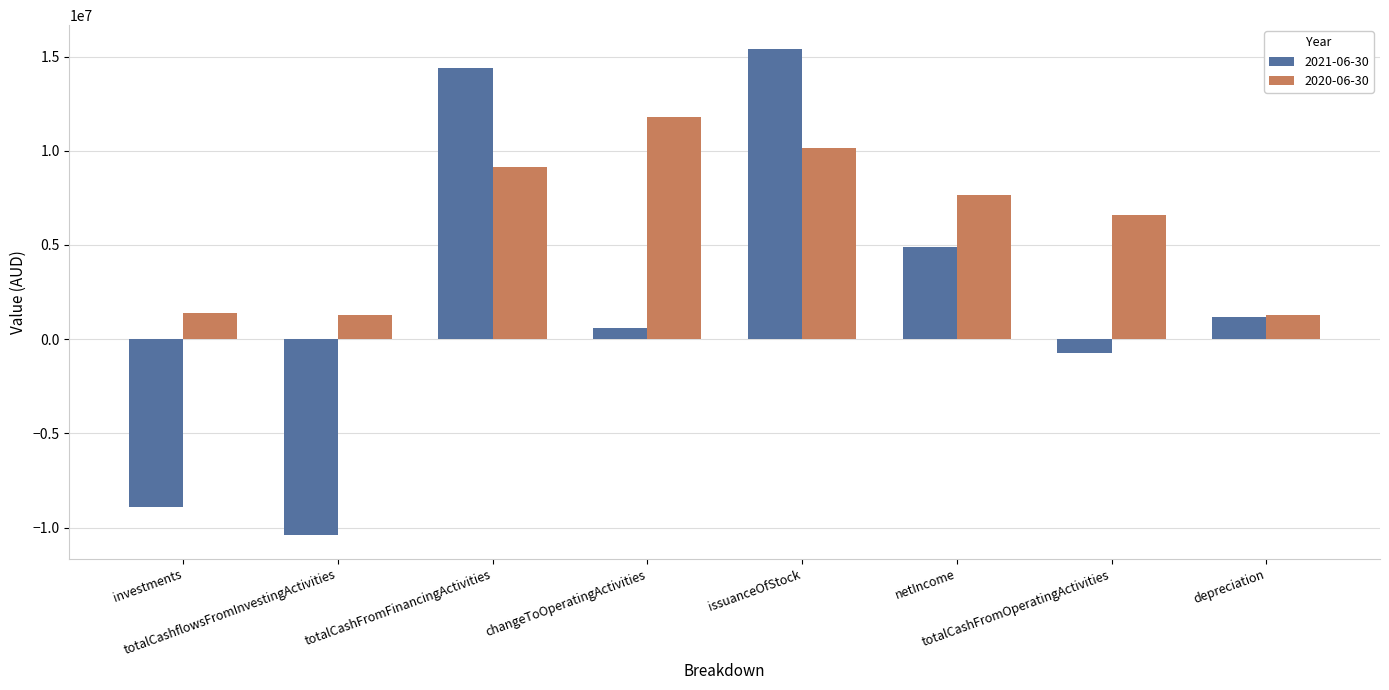

Rank the series by their maximum value, from highest to lowest.

2021-06-30, 2020-06-30